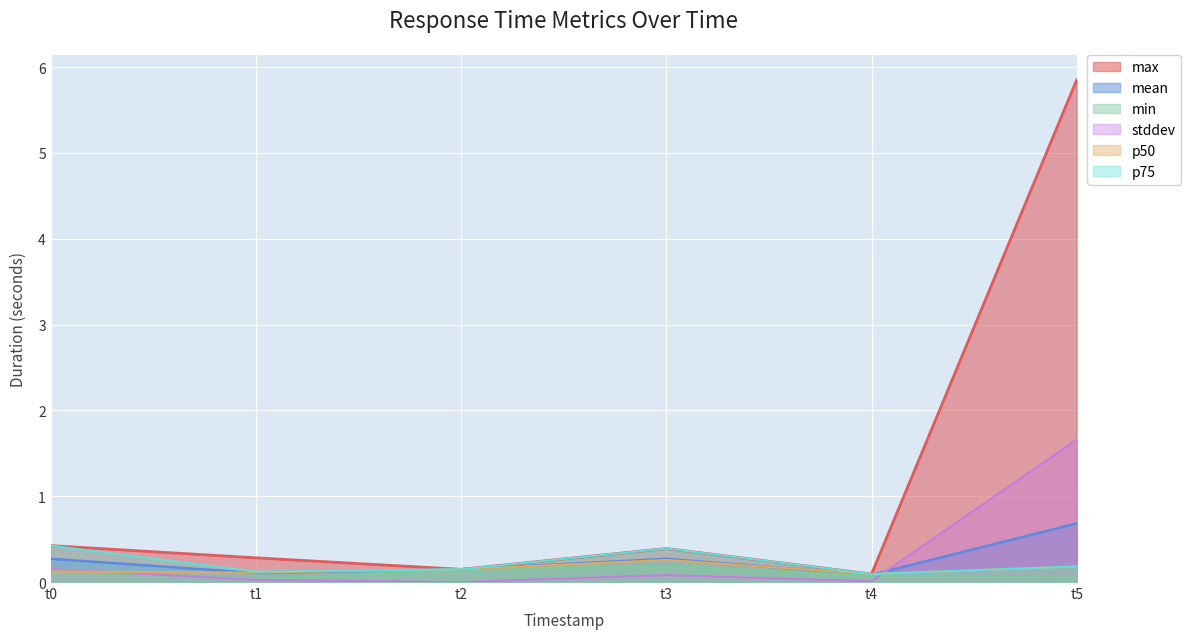

What is the difference between the maximum and minimum values in the stddev series?

1.7